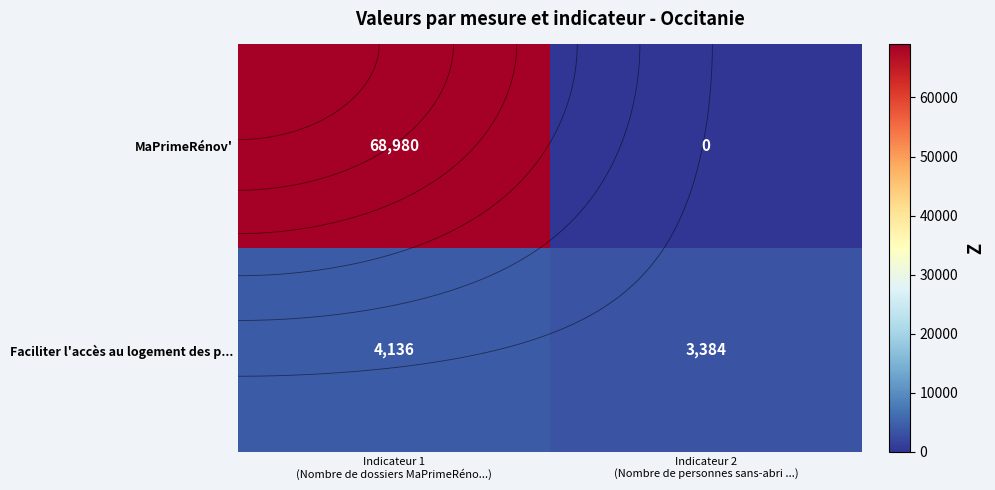

Is it true that MaPrimeRénov' equals 101527 at Indicateur 1 (Nombre de dossiers MaPrimeRéno...)?

False